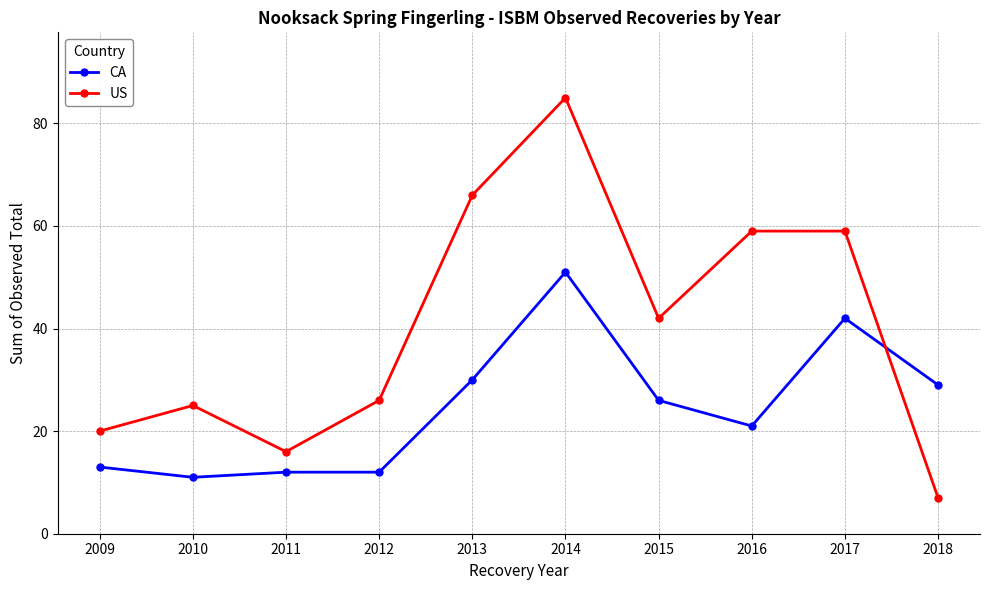

How many categories are shown in the chart?

10